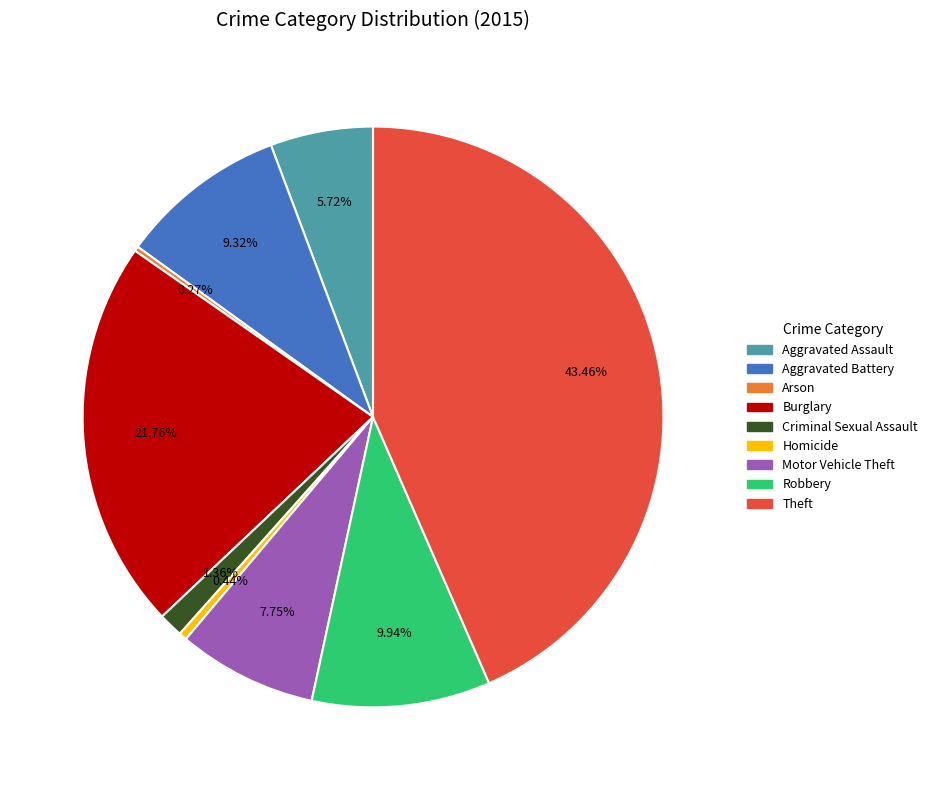

To the nearest percent, what is the difference between the largest and smallest slice percentages?

43%